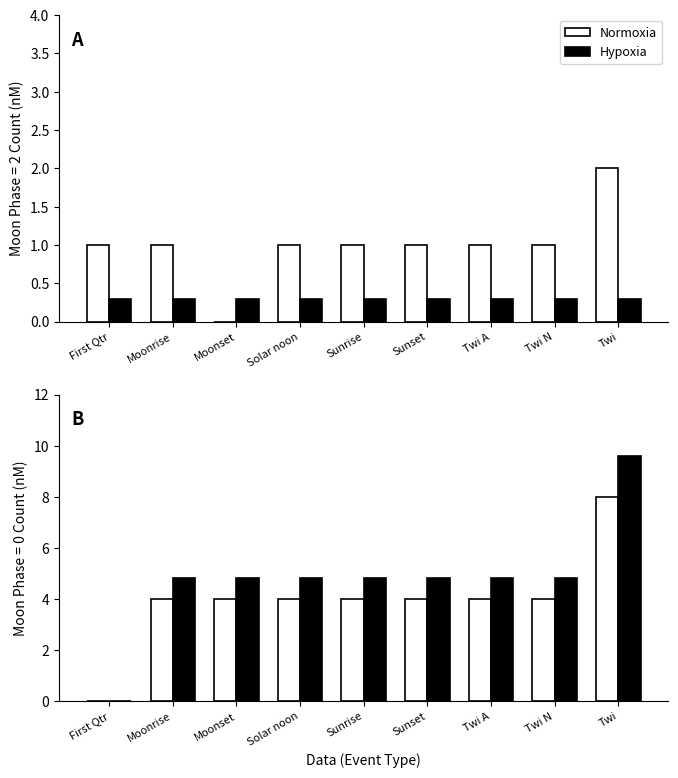

Is it true that Hypoxia equals 6.6 at Twi A?

False